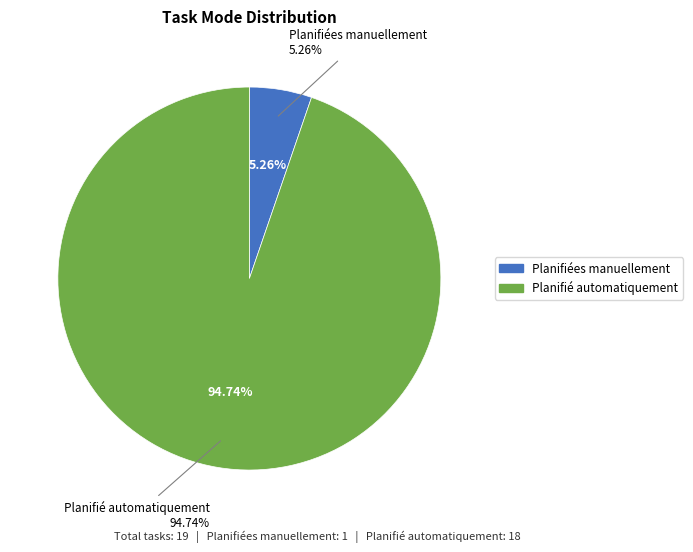

To the nearest percent, what is the combined percentage of Planifiées manuellement and Planifié automatiquement?

100%